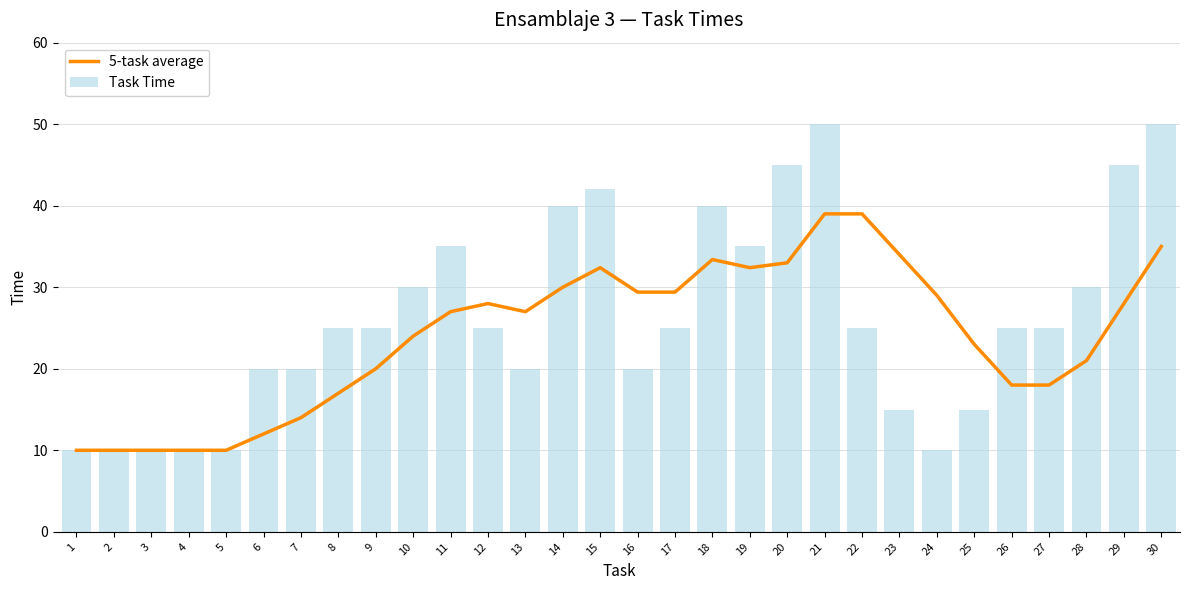

What is the approximate value of 5-task average at 29?

28.0